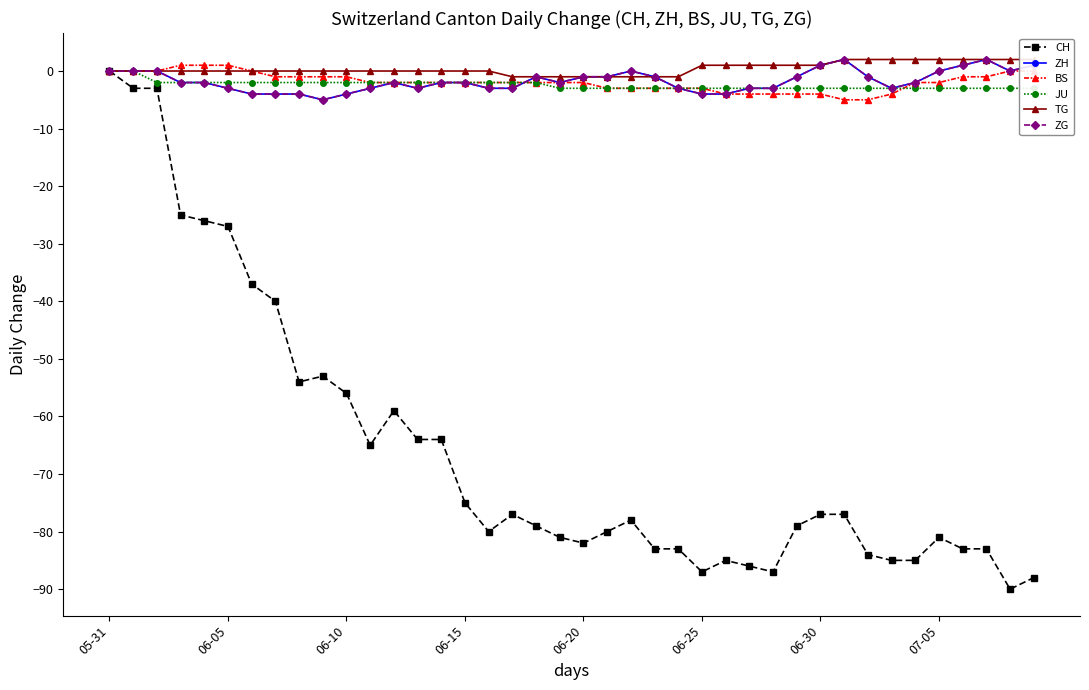

Where do JU and BS first cross each other?

33 and 34